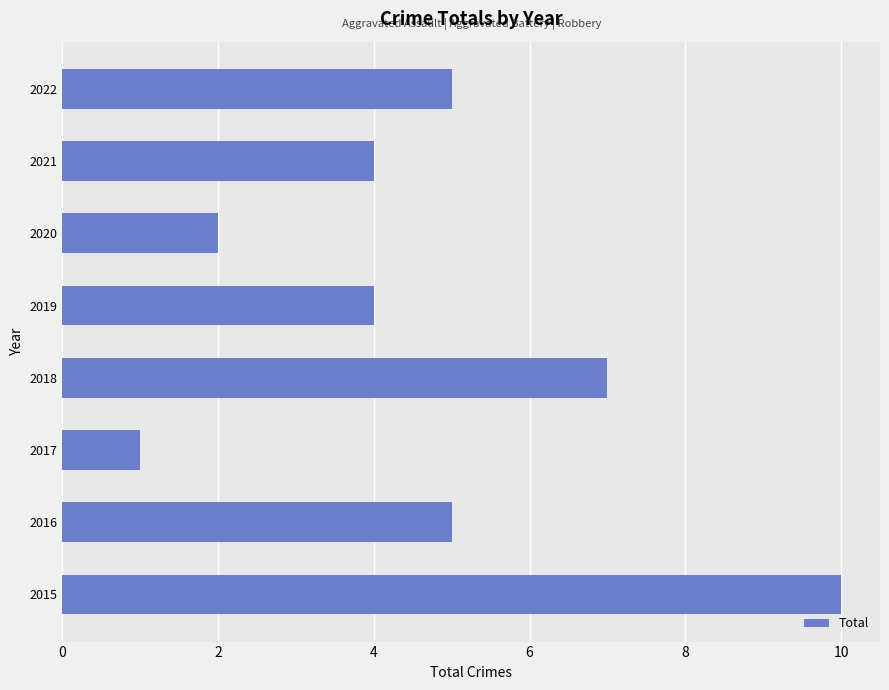

True or false: the data shows 7 at 2016.

False